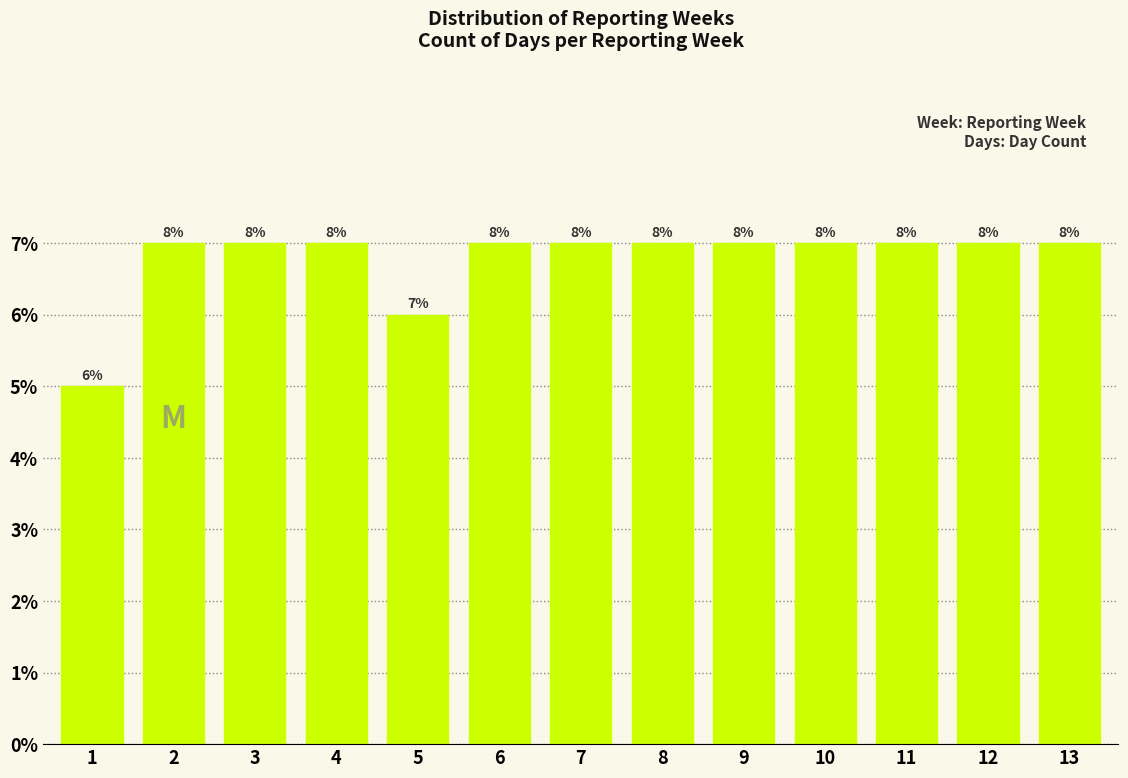

How many bars are there in total?

13